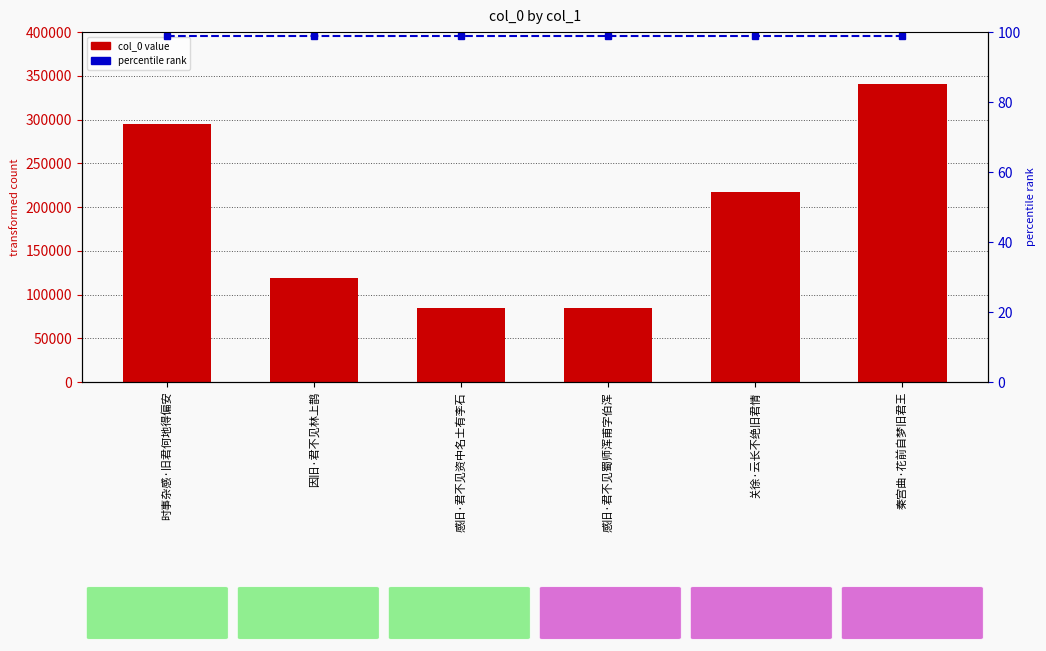

Reading left to right, transcribe all the data shown in this chart.

col_0: 294742	119127	84951	84950	216790	341129
percentile rank: 99	99	99	99	99	99